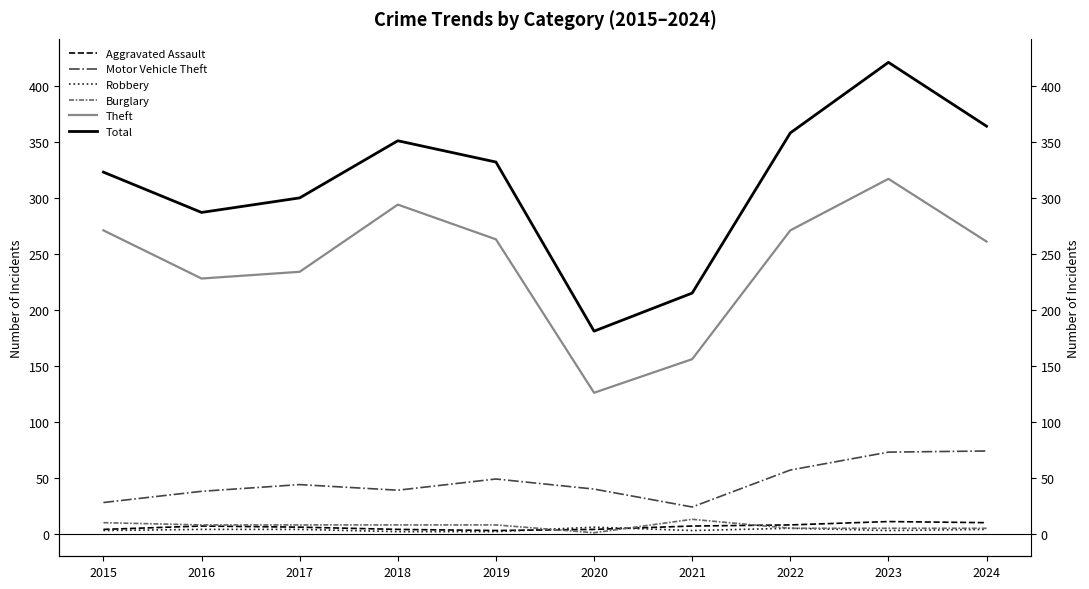

True or false: Theft and Aggravated Assault intersect in this chart.

False